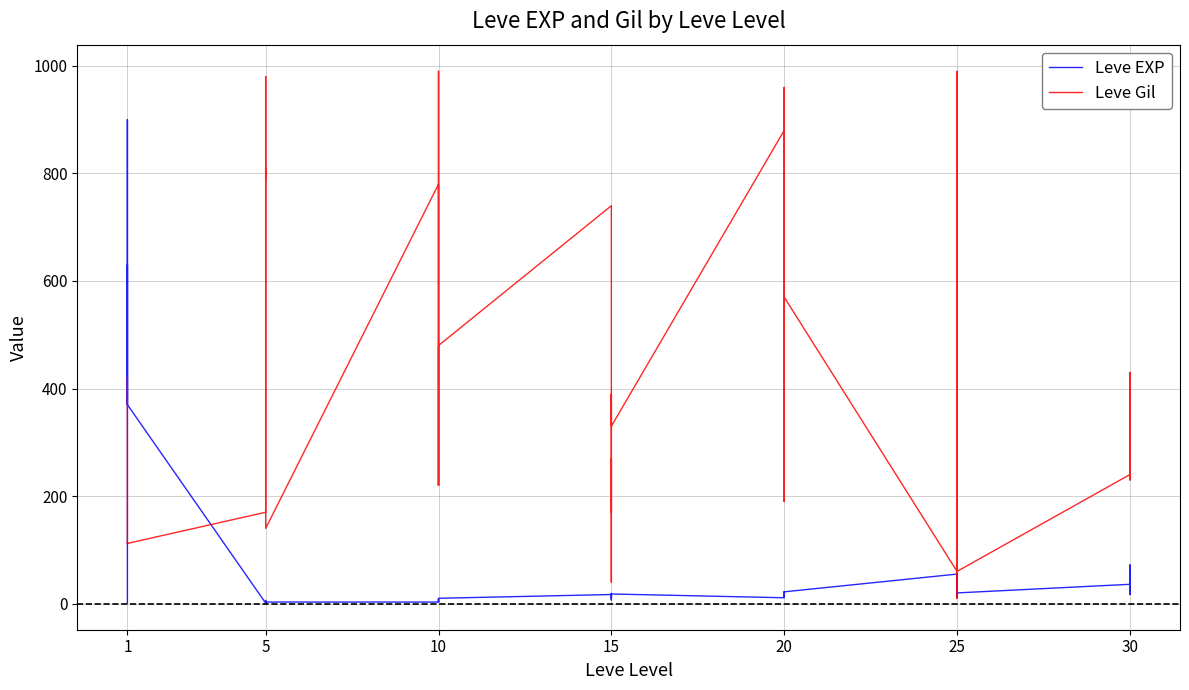

Which series has the largest total across all categories?

Leve Gil